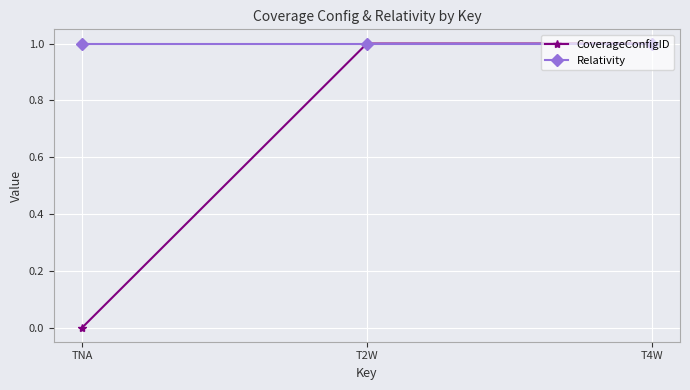

Which series has the largest total across all categories?

Relativity